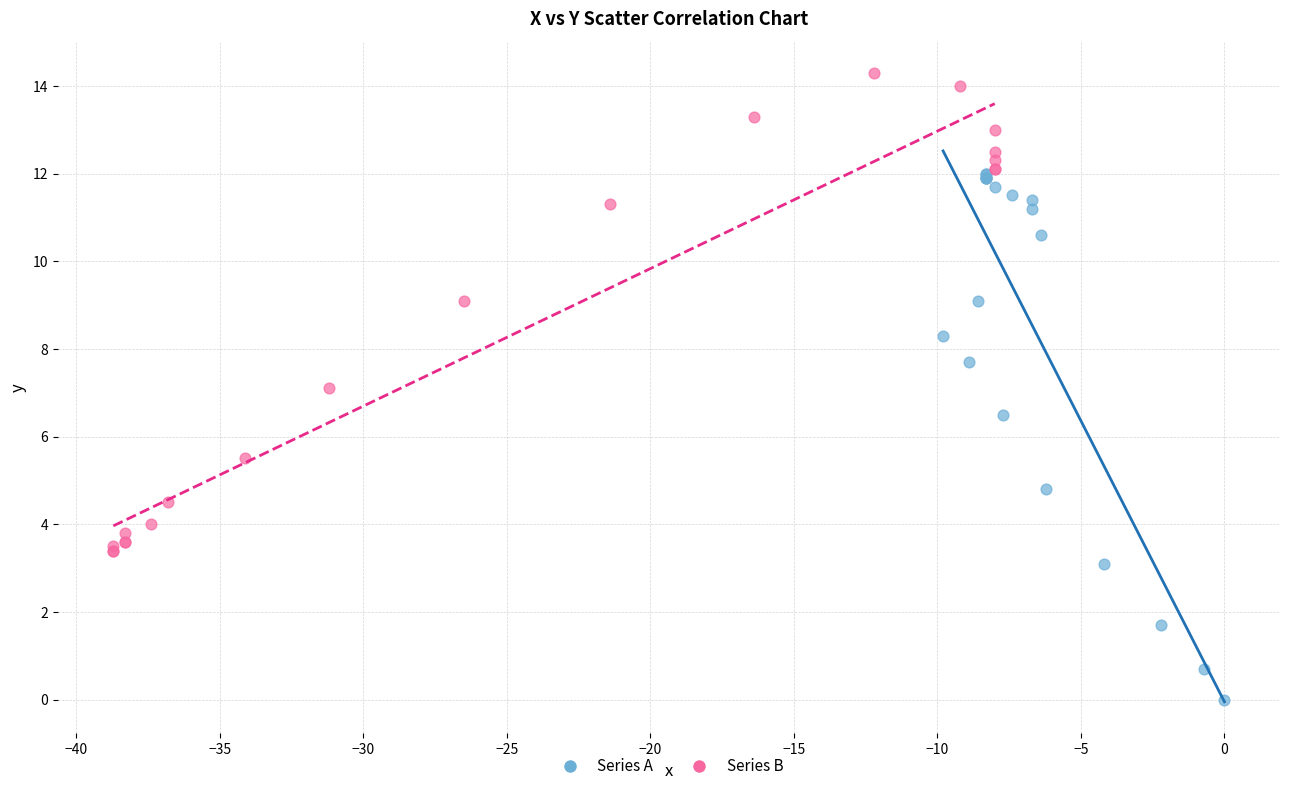

Which series contains the lowest Y value?

Series A